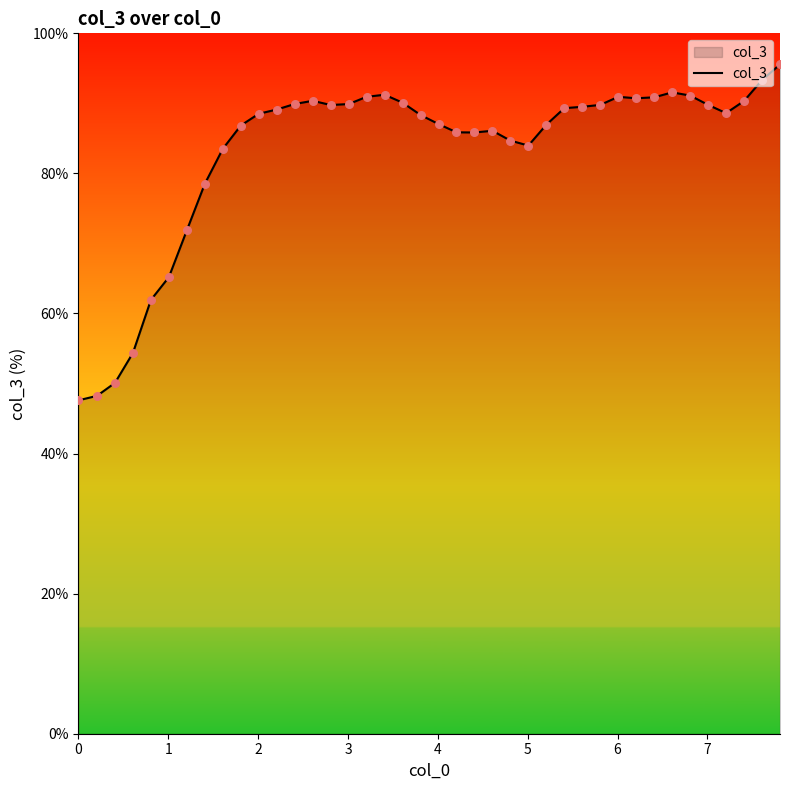

What is the greatest value displayed?

95.6